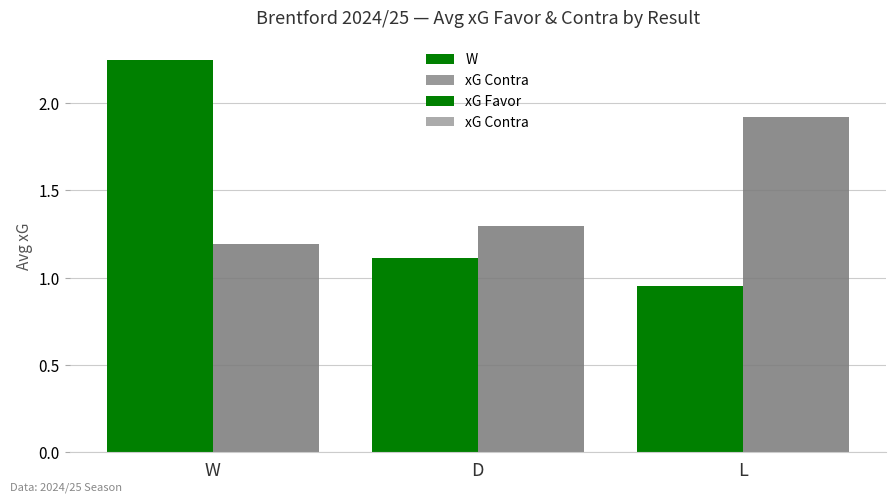

How many series are shown in this chart?

2